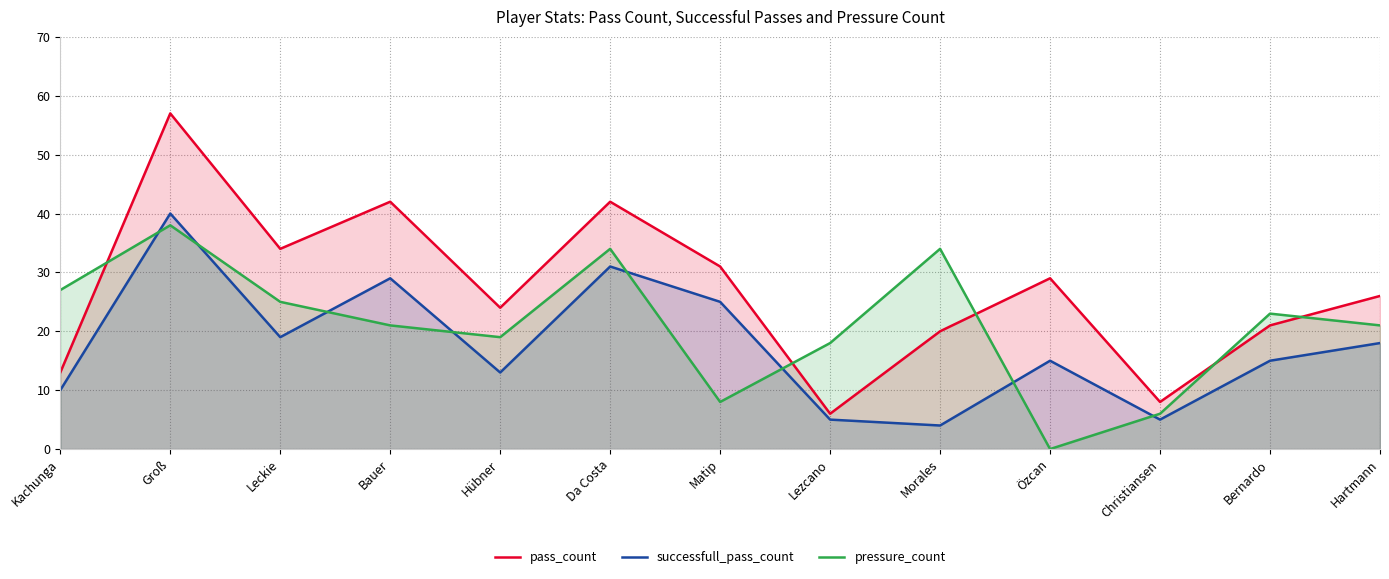

What are all the series names shown in the legend?

pass_count, successfull_pass_count, pressure_count